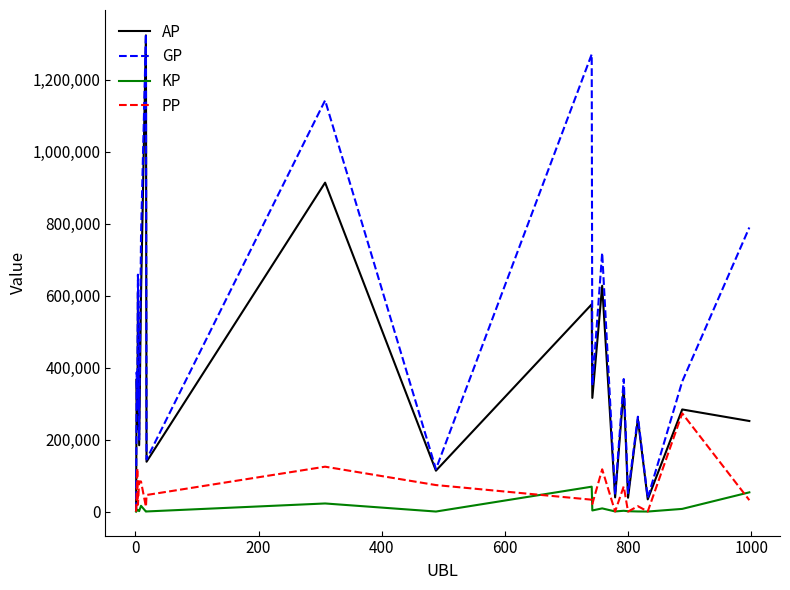

What is the greatest value displayed?

1327844.0